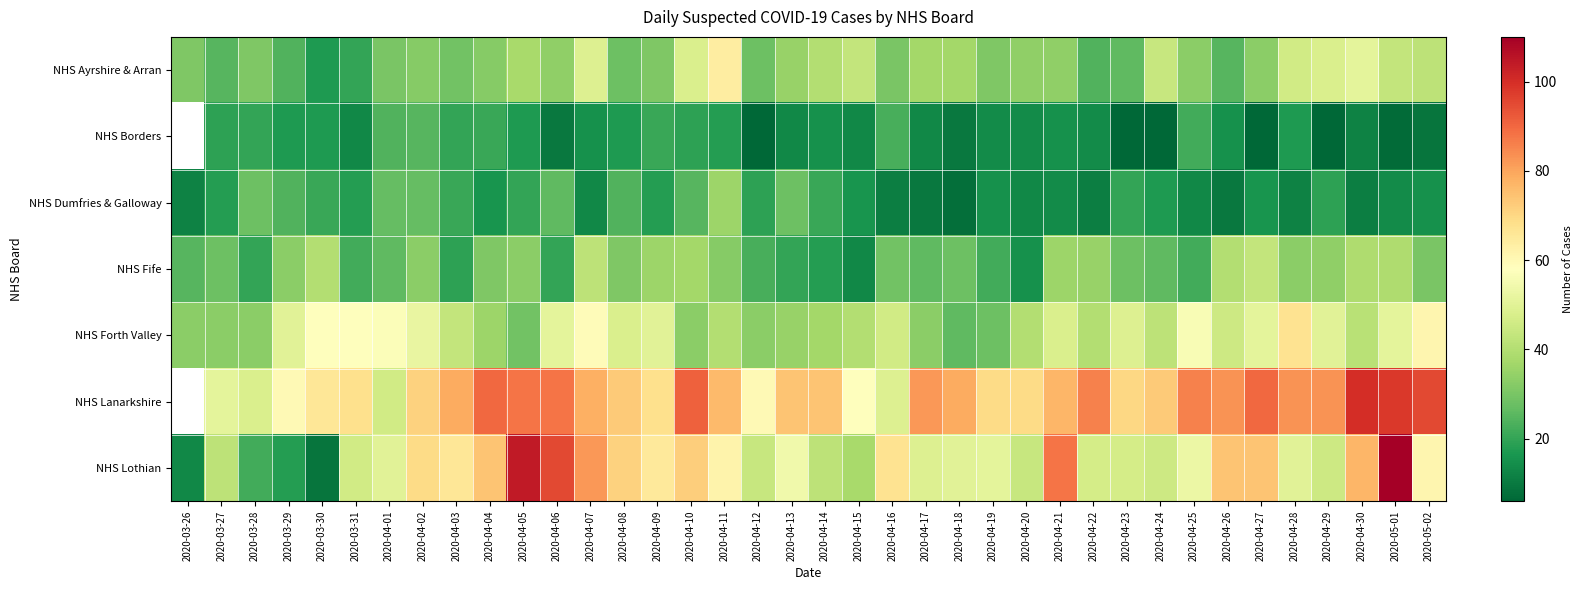

Where does the NHS Forth Valley series first go above 45?

2020-03-29